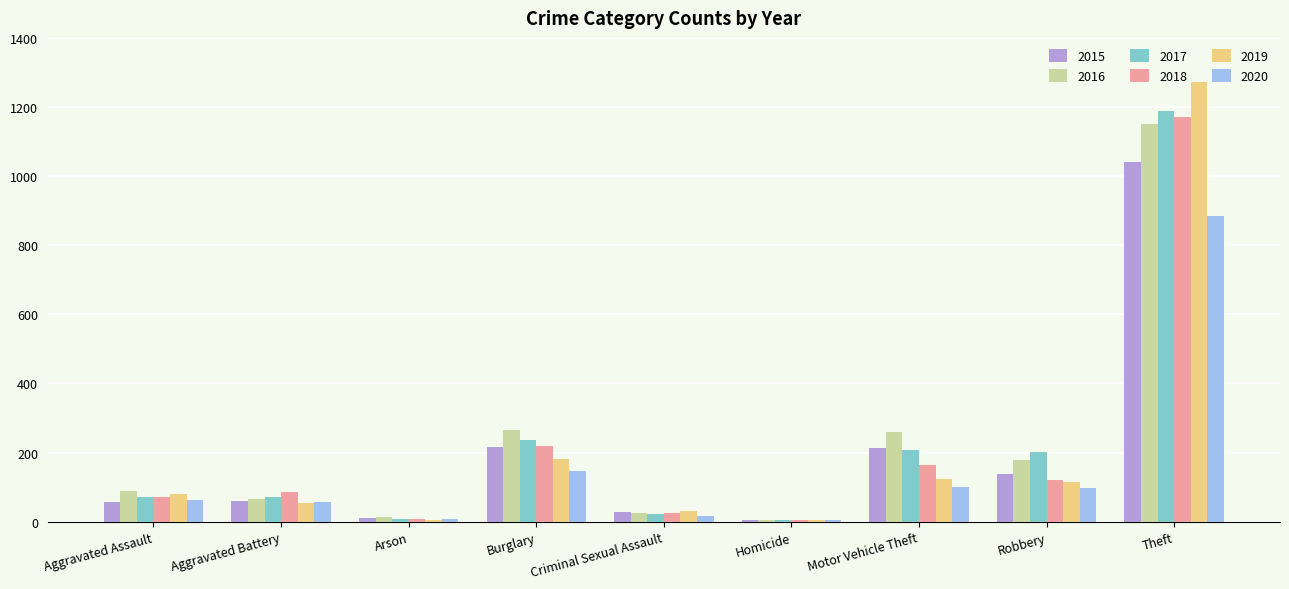

What is the sum of all 2019 values?

1866